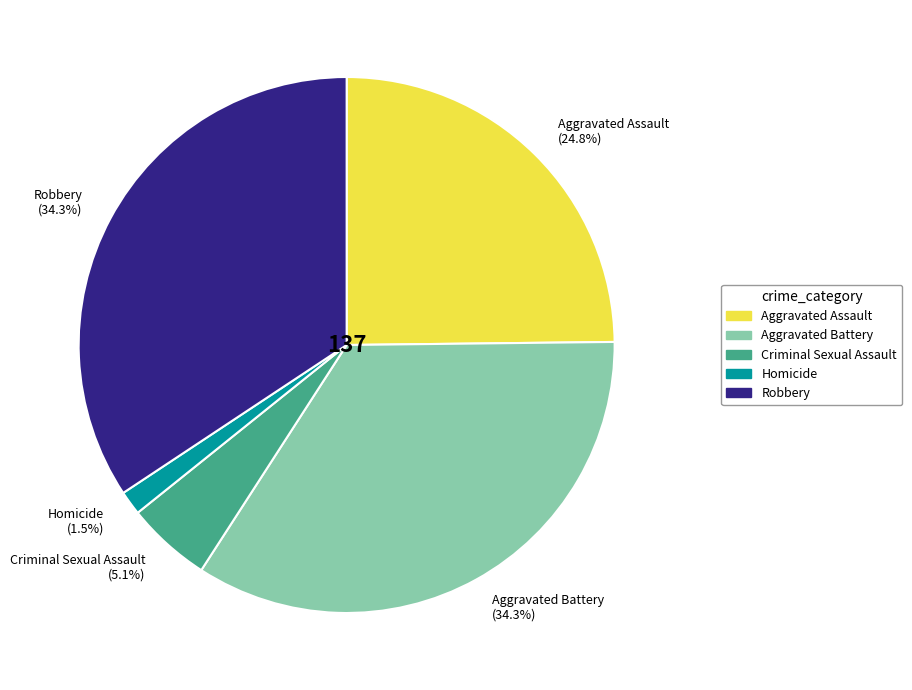

To the nearest percent, what is the average slice percentage?

20%